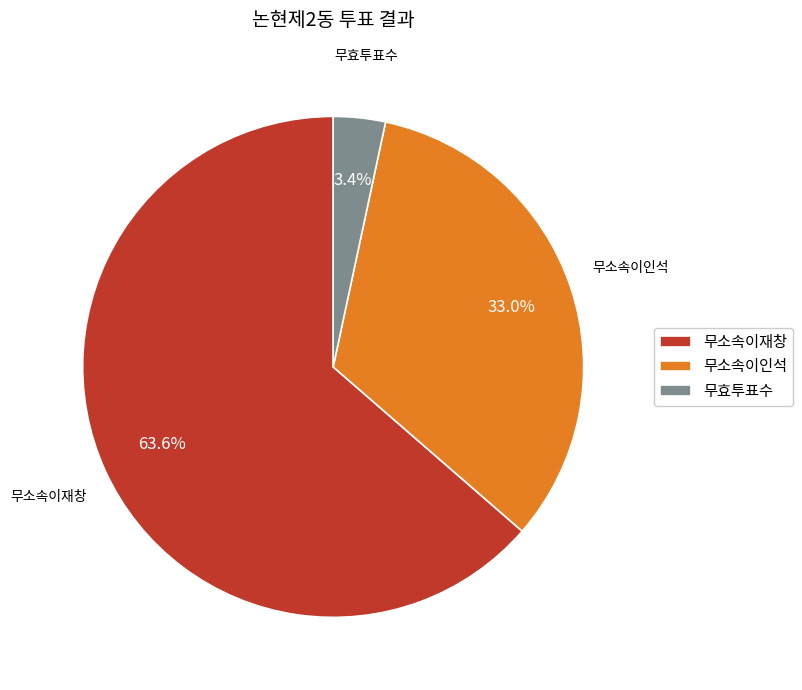

Between 무소속이재창 and 무소속이인석, which is larger?

무소속이재창